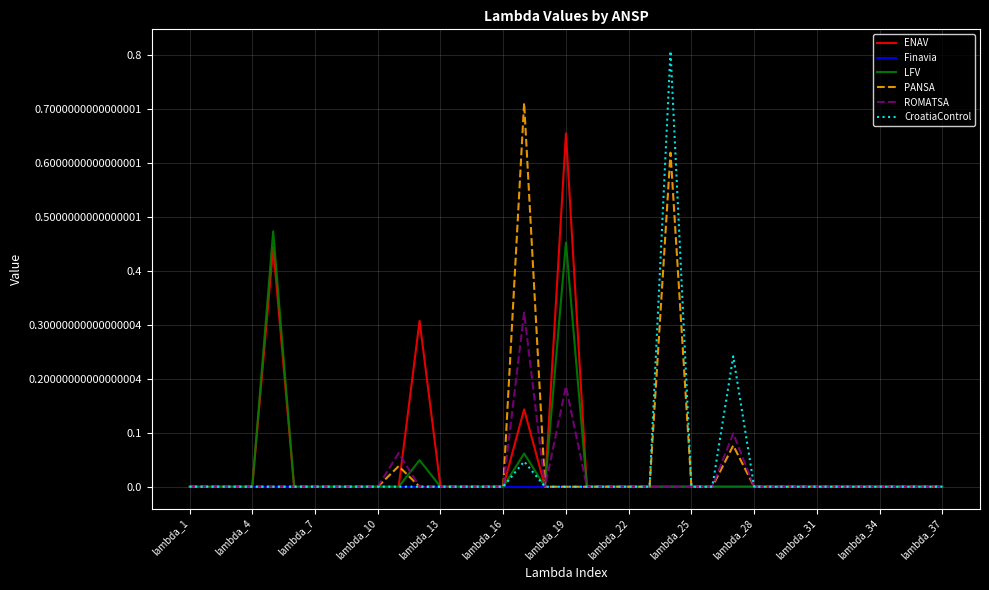

List the series in order of their peak value, lowest first.

Finavia, ROMATSA, LFV, ENAV, PANSA, CroatiaControl